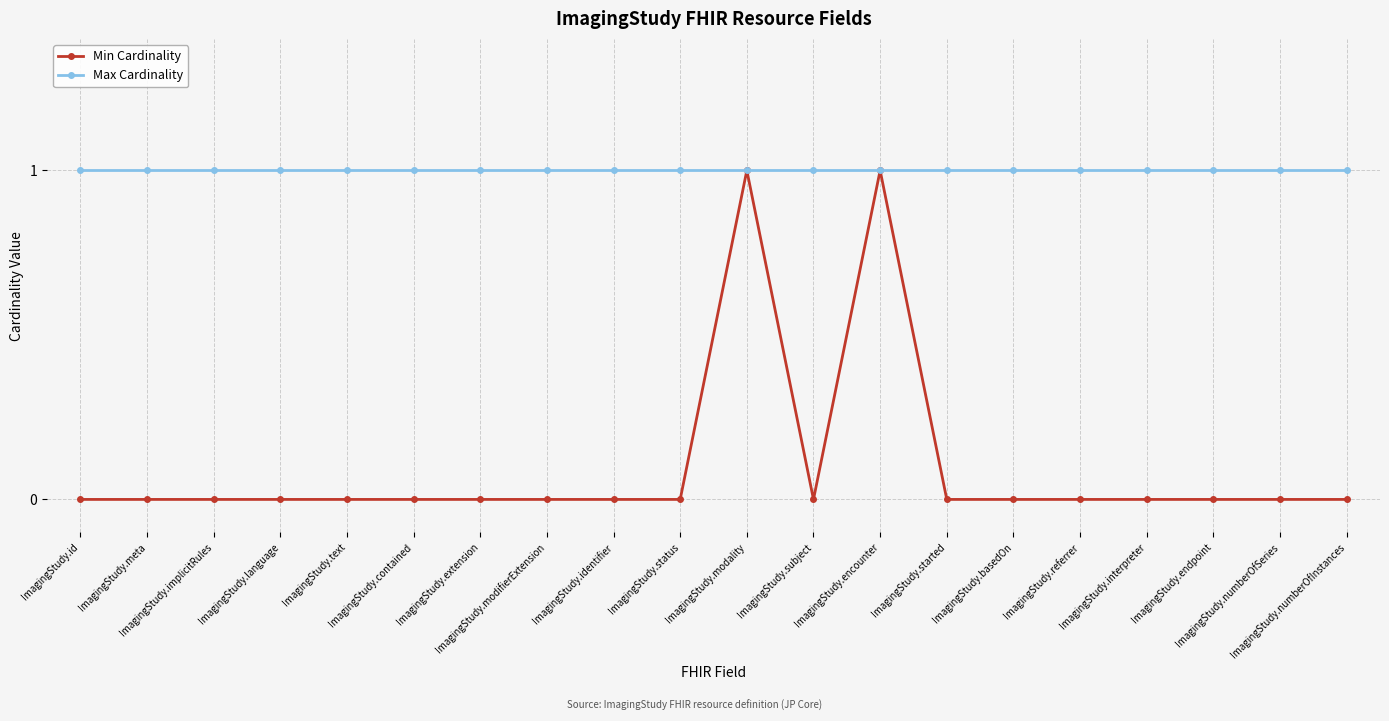

Rank the series by their average value, from highest to lowest.

Max Cardinality, Min Cardinality